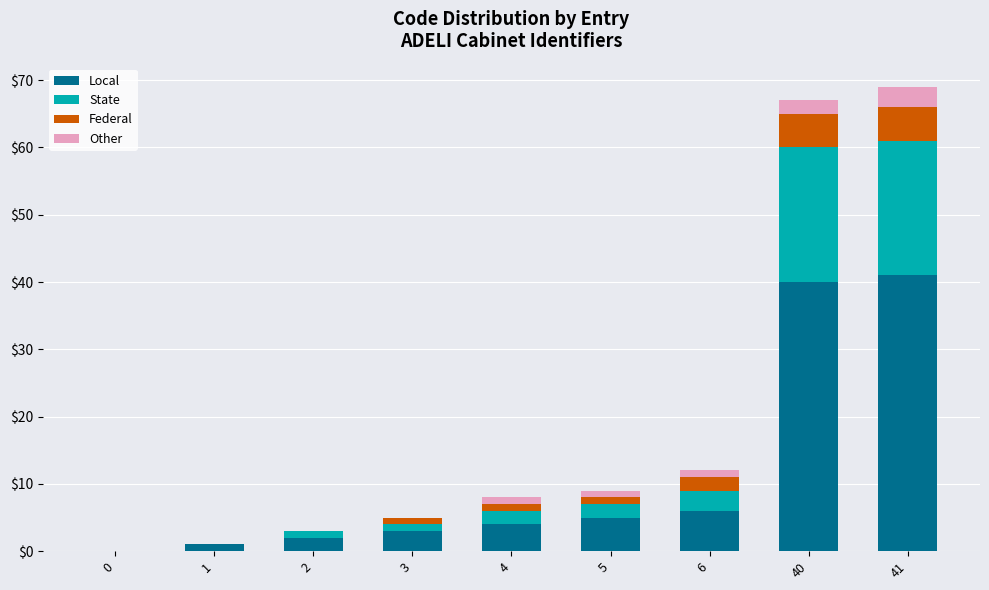

The Local series shows 21 at 41. True or false?

False